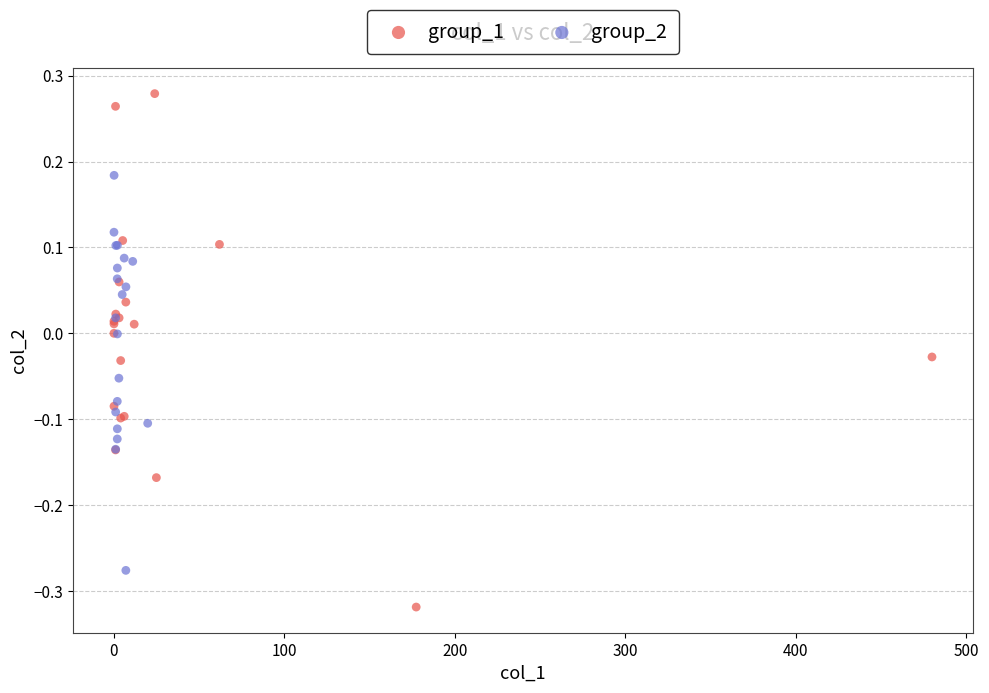

Which series has the largest Y range (max minus min)?

group_1